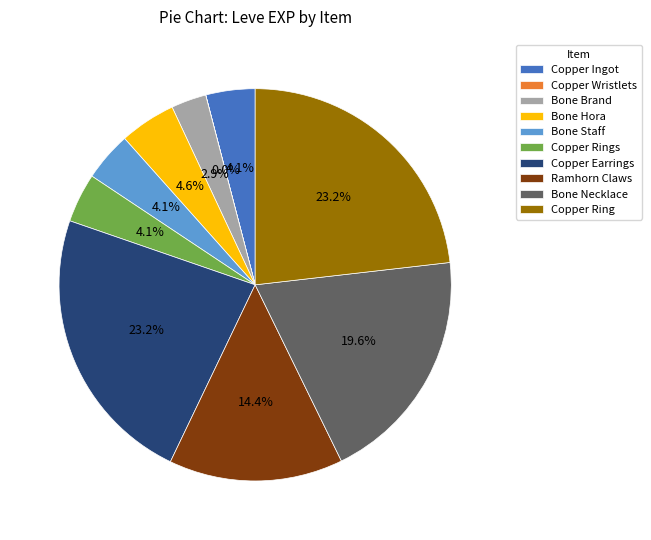

What percentage is NOT represented by Copper Ring?

76.8%